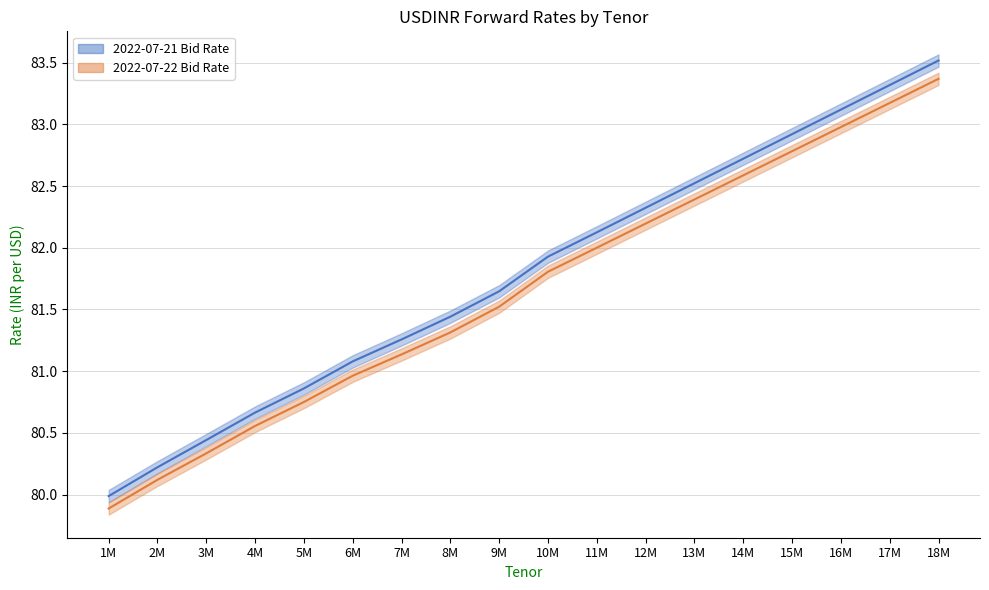

What position from the left is 10M?

10